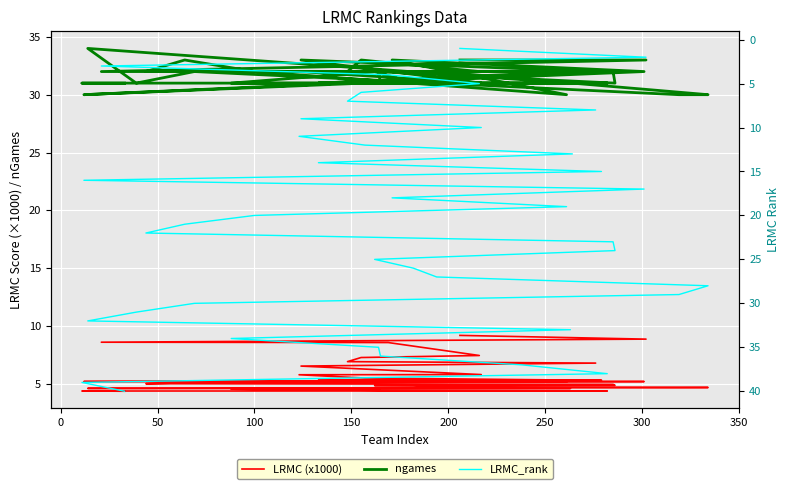

At how many categories does at least one series exceed 16?

40